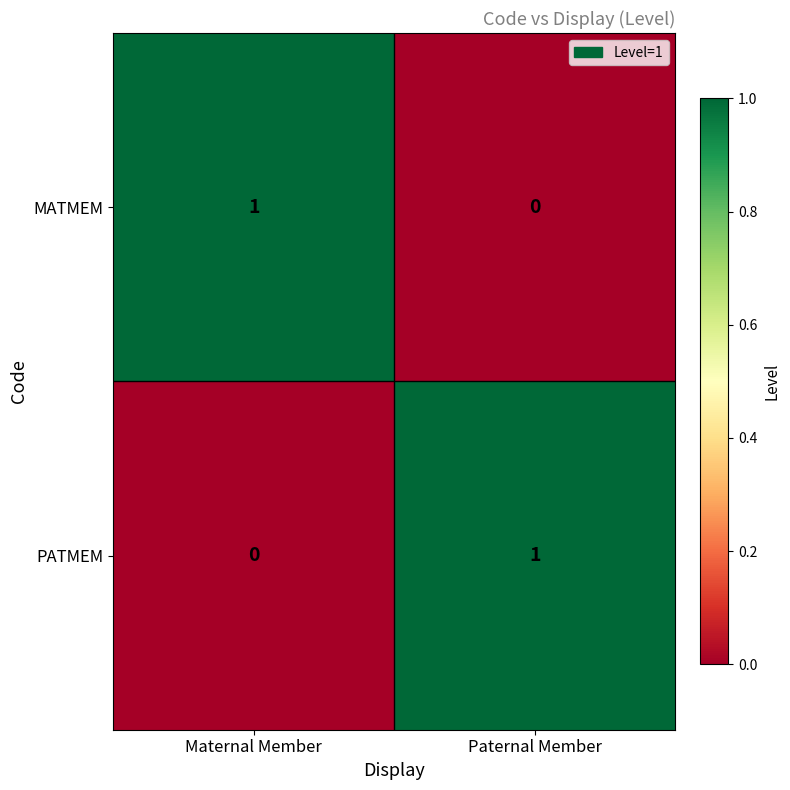

Which category has the highest value in the MATMEM series?

Maternal Member